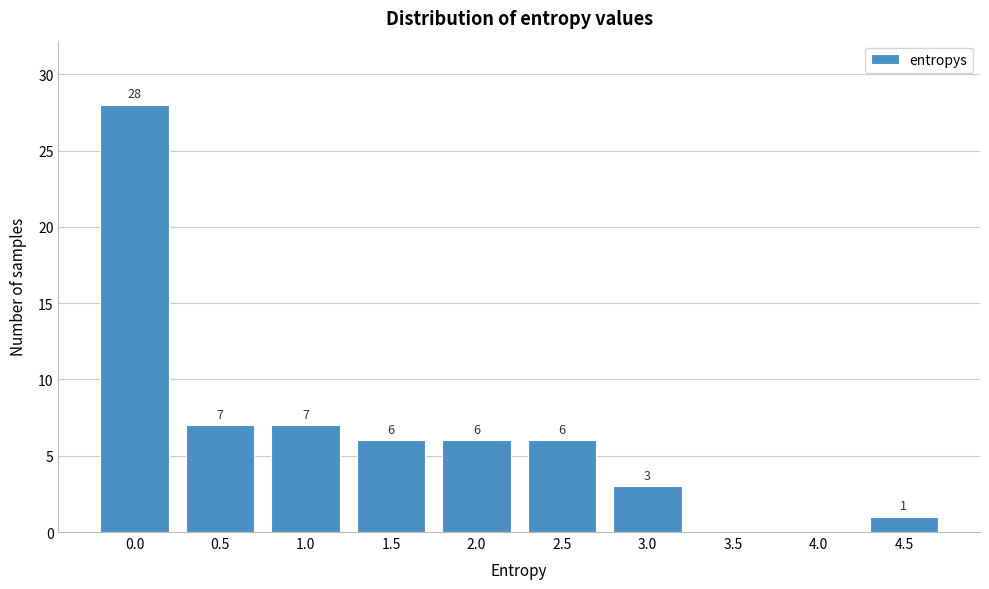

Reading left to right, what are all the values shown in this chart?

0.0=28	0.5=7	1.0=7	1.5=6	2.0=6	2.5=6	3.0=3	3.5=0	4.0=0	4.5=1